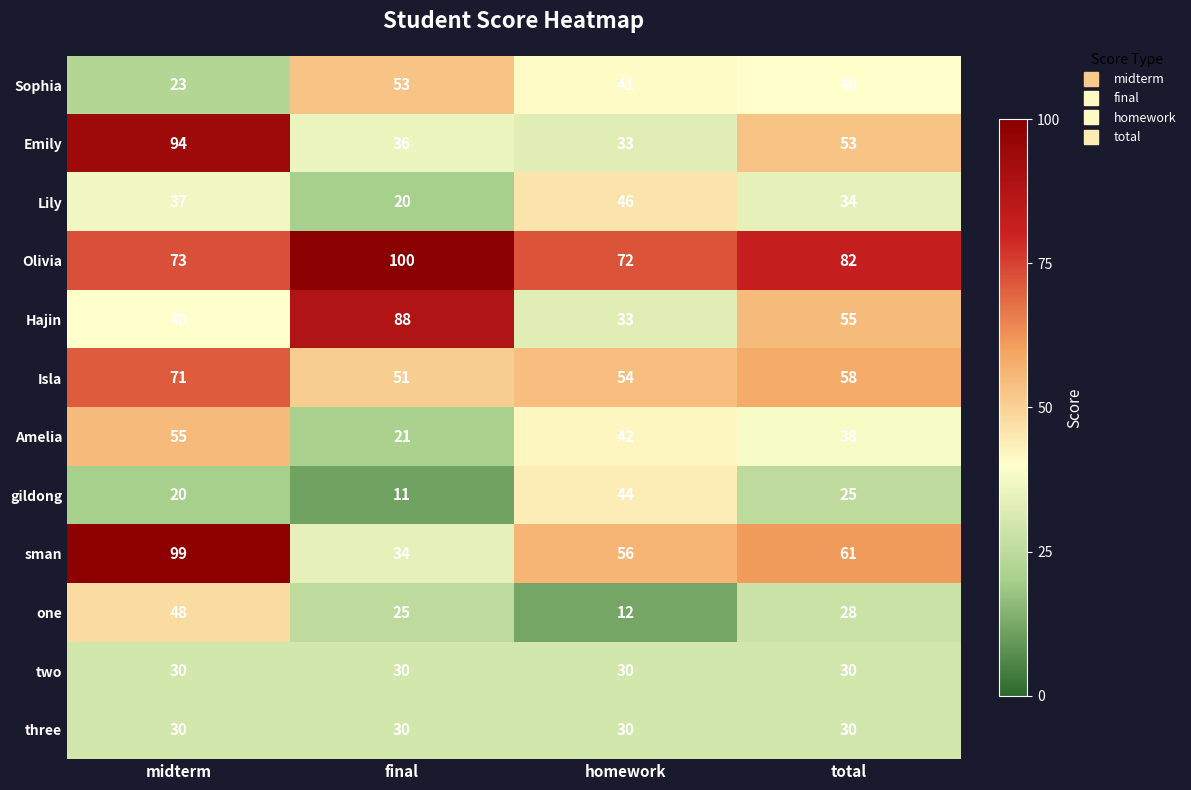

What is the difference between the maximum and second lowest values in the Lily series?

12